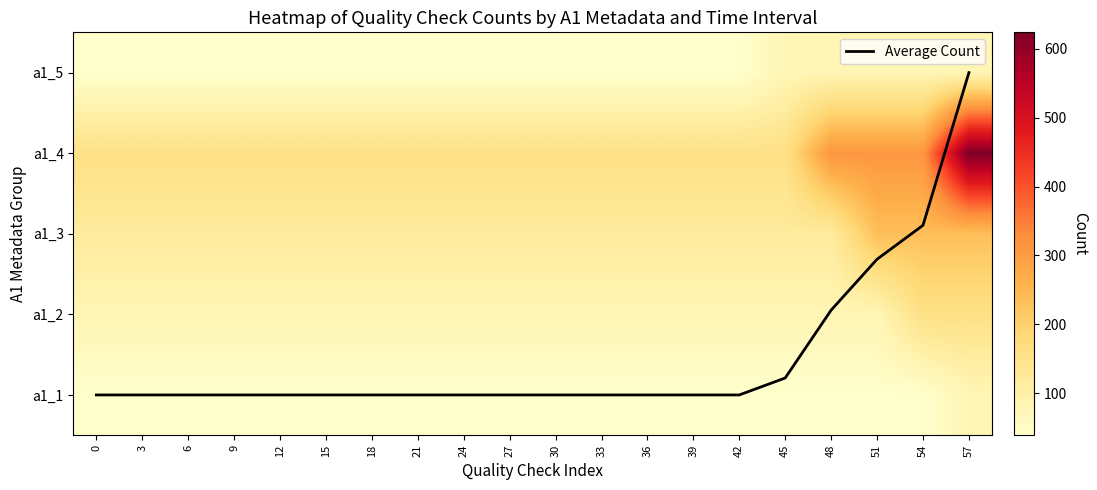

List the labels in order of Average Count value, largest first.

57, 54, 51, 48, 45, 0, 3, 6, 9, 12, 15, 18, 21, 24, 27, 30, 33, 36, 39, 42